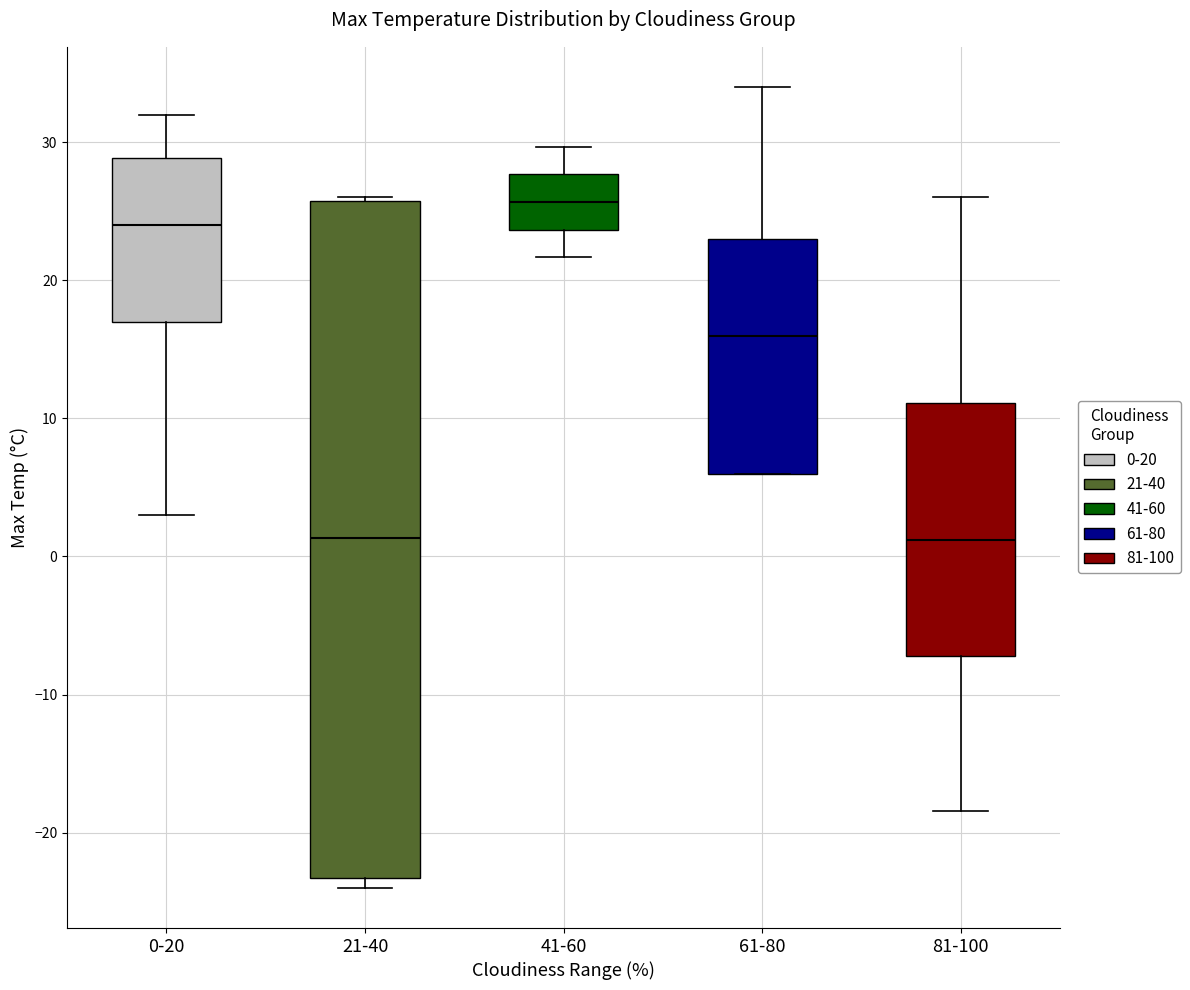

Where is the upper edge of the box for 61-80 on the y-axis? The values are not printed on the chart, so give them approximately, as read against the axis.

23